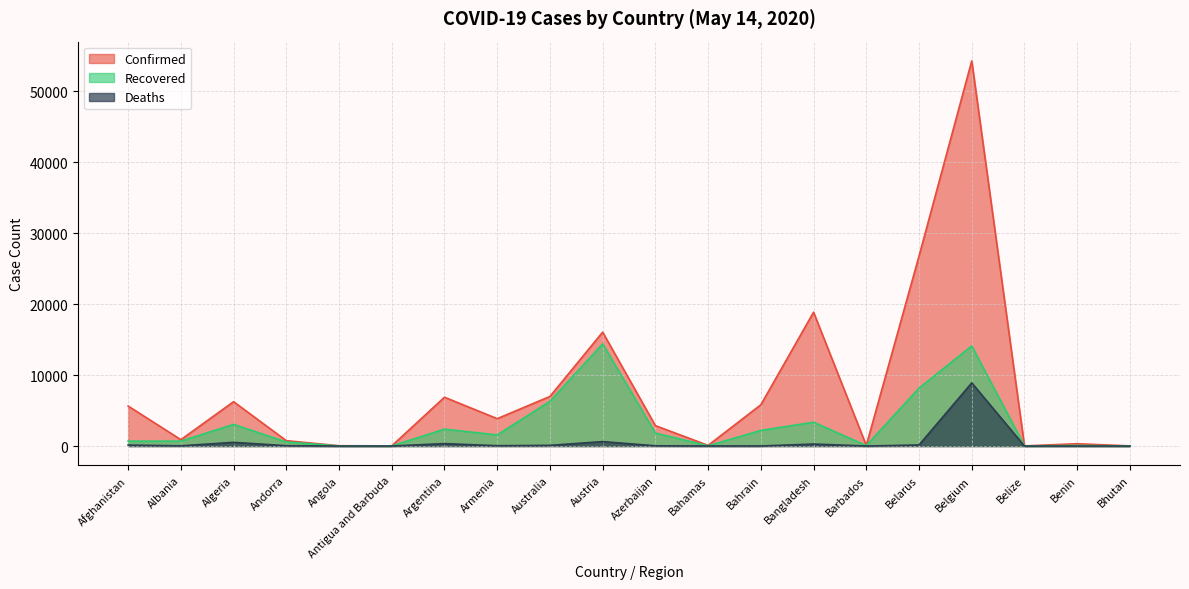

What is the difference between the highest and lowest values at Algeria?

5731